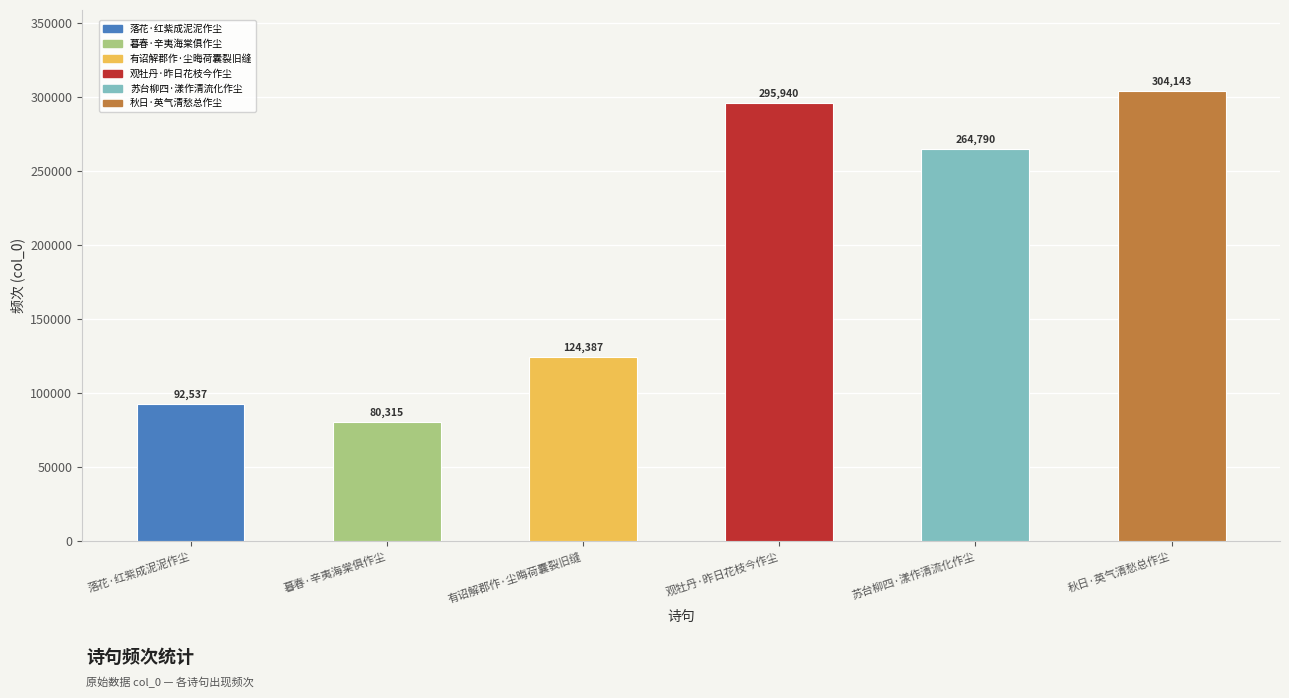

Where is the data nearest to the value 192229?

有诏解郡作·尘晦荷囊裂旧缝